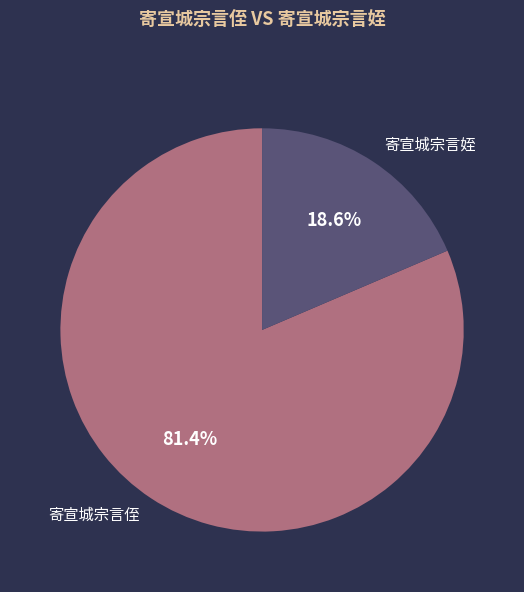

Is there any slice that represents more than half of the pie?

Yes